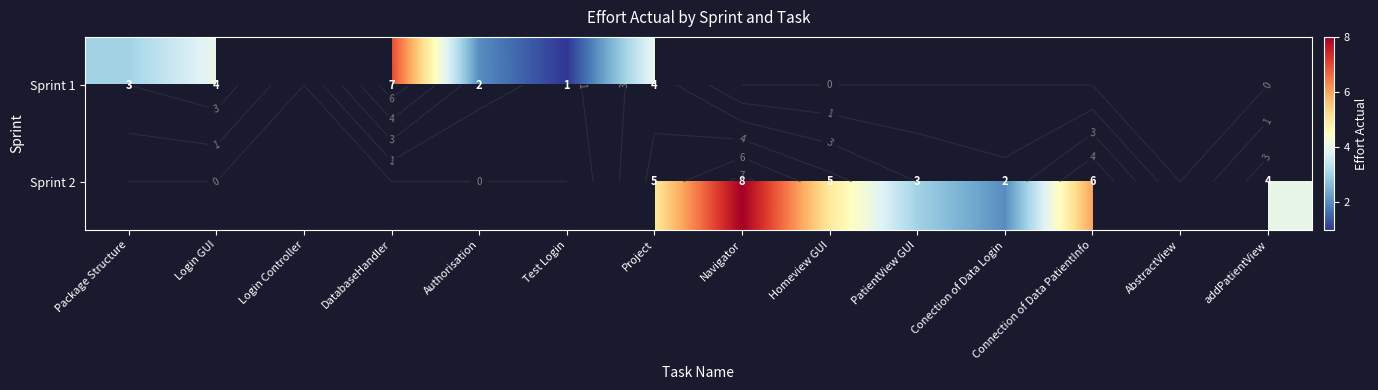

Which category has the highest value across all series?

Navigator